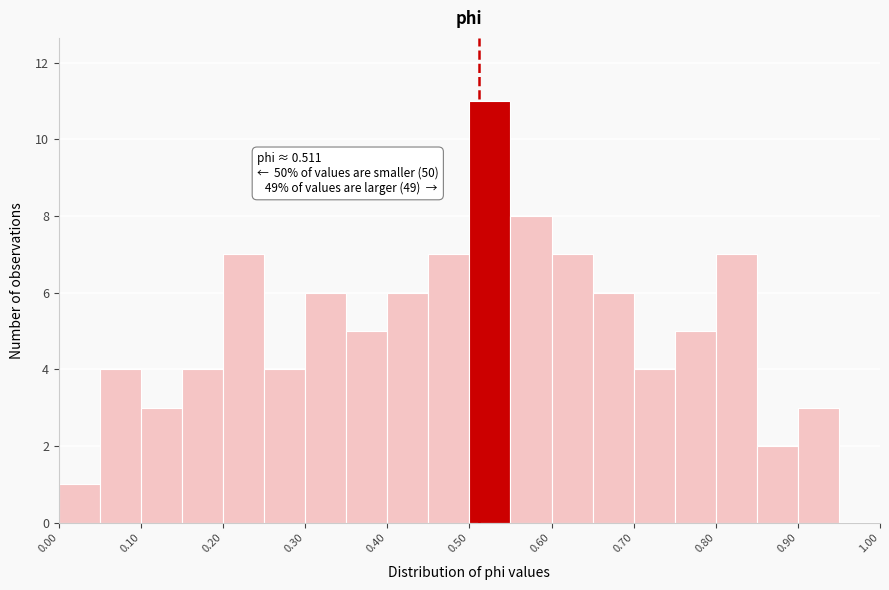

Which range on the x-axis has the tallest bar?

0.50 to 0.55